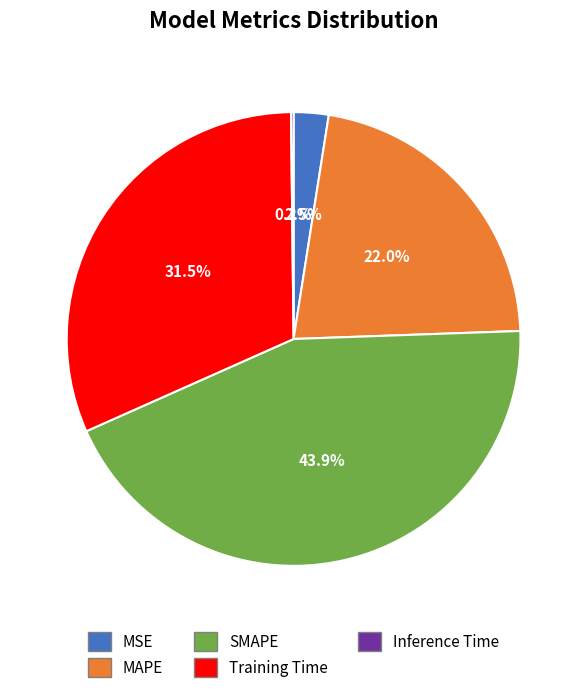

Which slice is the largest?

SMAPE